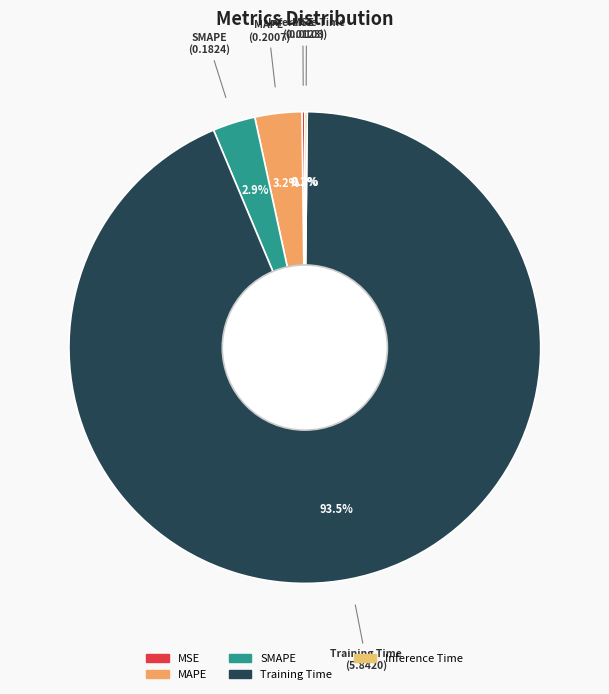

Does SMAPE account for over 50% of the chart?

No